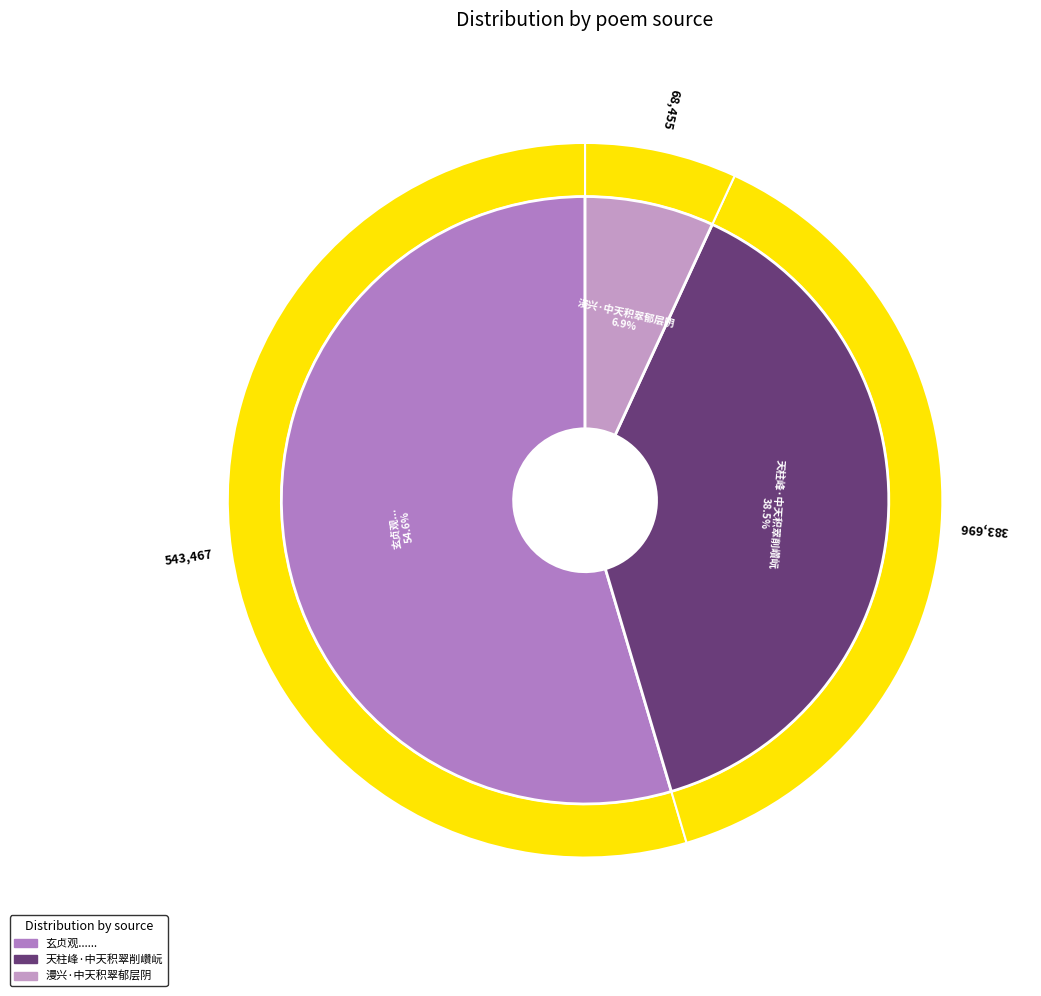

Rank the categories by value from lowest to highest.

漫兴·中天积翠郁层阴, 天柱峰·中天积翠削巑岏, 玄贞观高峙山颠孤峭突兀望之真中天积翠由飞梯左右数百级上有石坛宏敞可坐千人